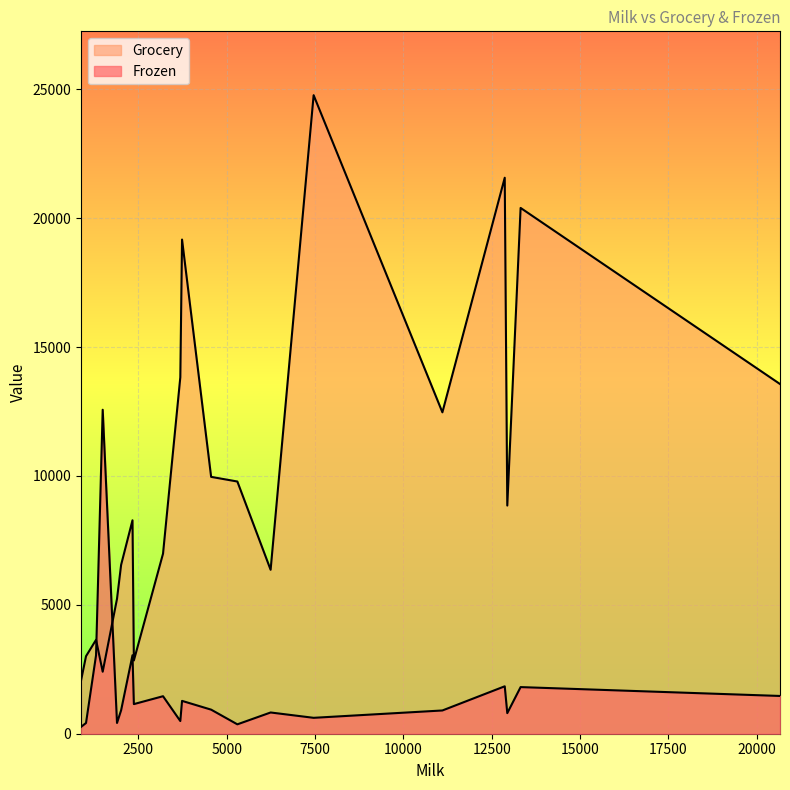

What are all the series names shown in the legend?

Frozen, Grocery